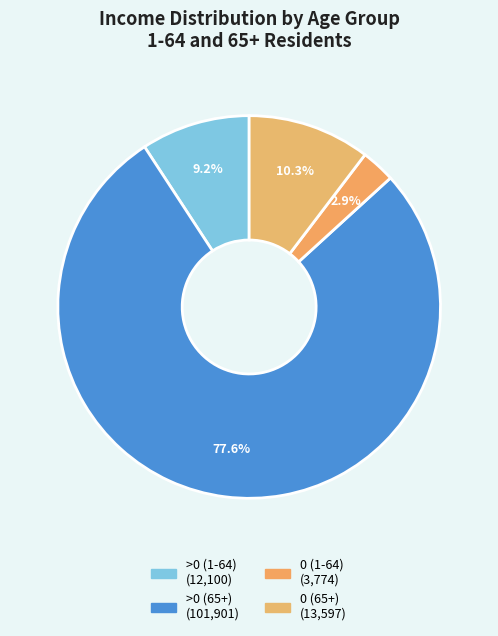

To the nearest percent, what portion does >0 (1-64) represent?

9%